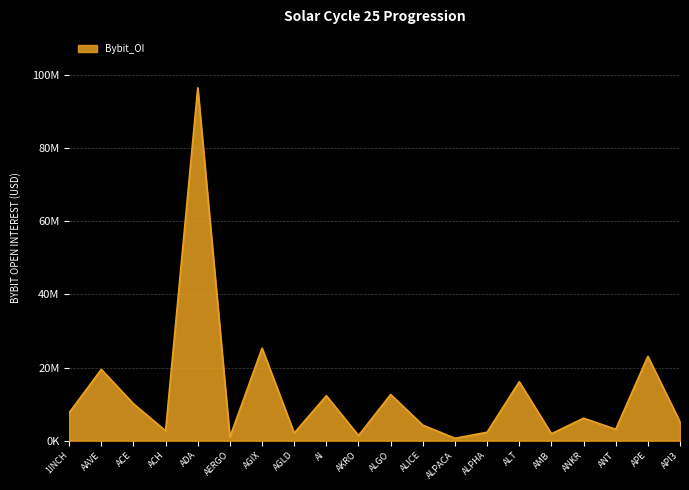

Which has a higher value, AAVE or ADA?

ADA